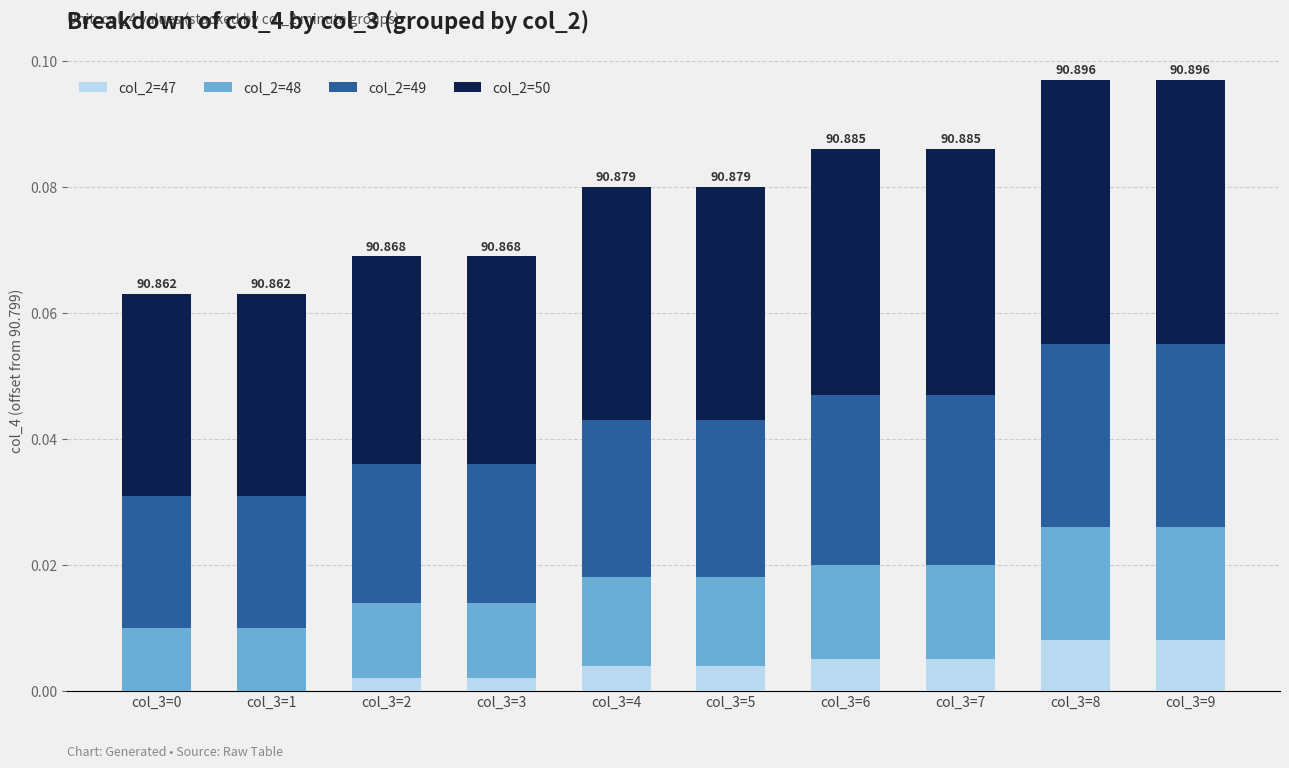

Rank the series by their maximum value, from lowest to highest.

col_2=47, col_2=48, col_2=49, col_2=50